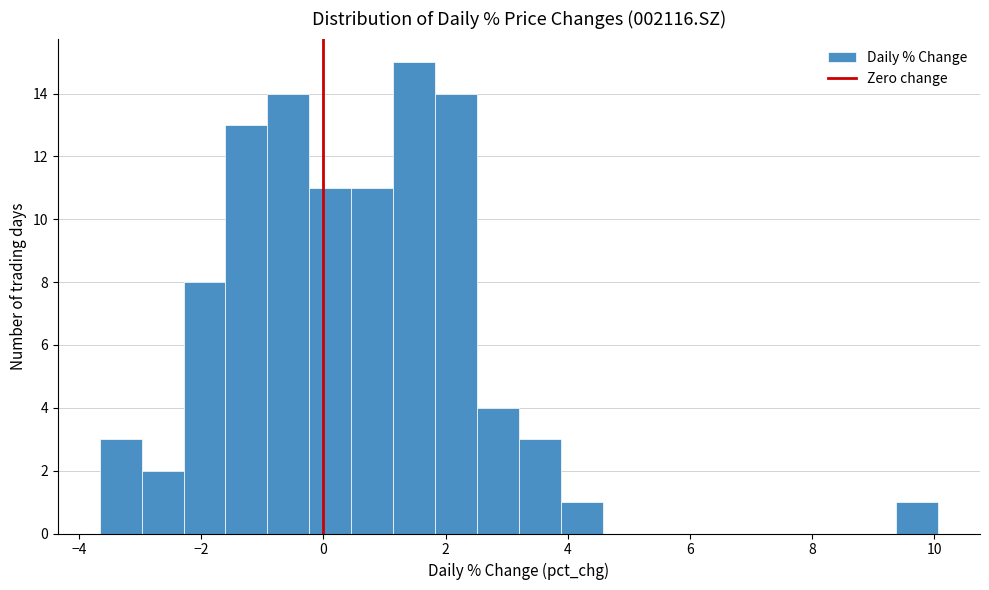

Around what value on the x-axis is the tallest bar? Give the approximate position of its centre, as read against the axis.

1.4